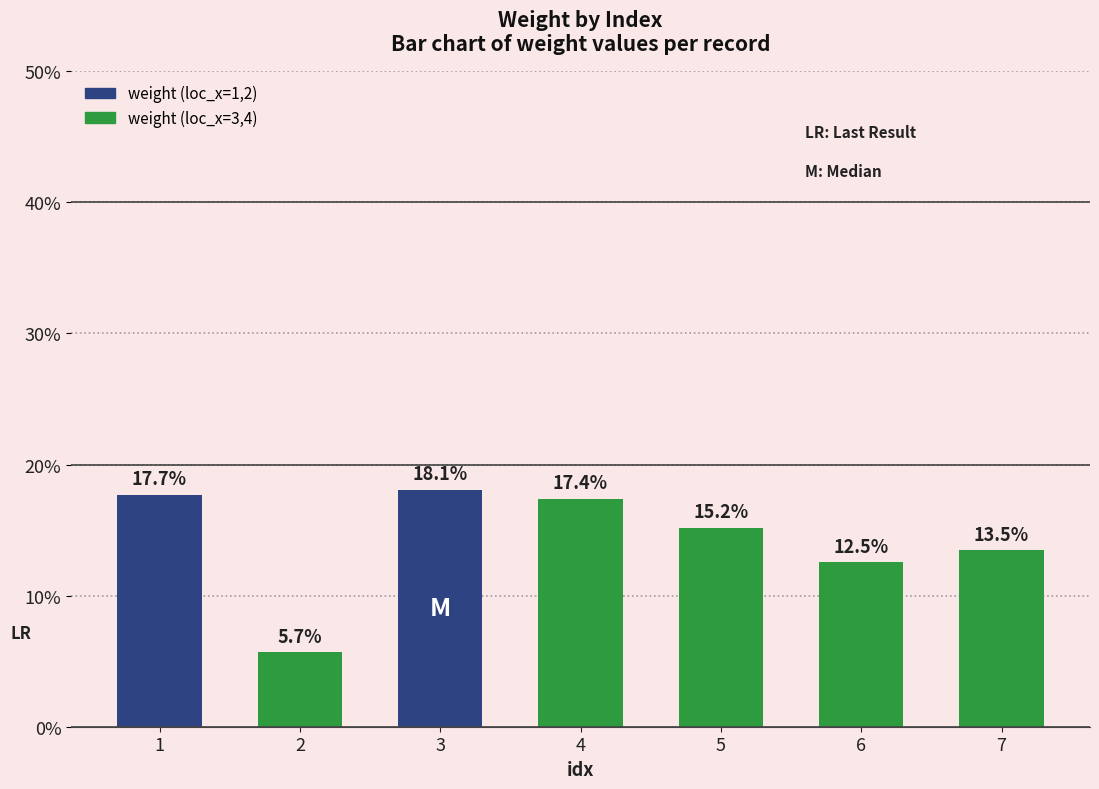

What is the greatest value displayed?

18.1